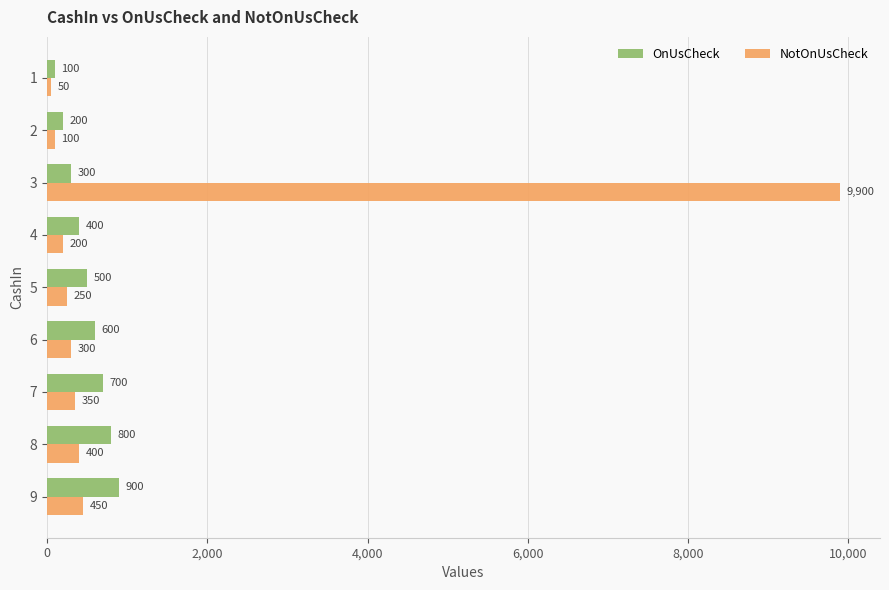

At which category does the chart reach its peak across all series?

3